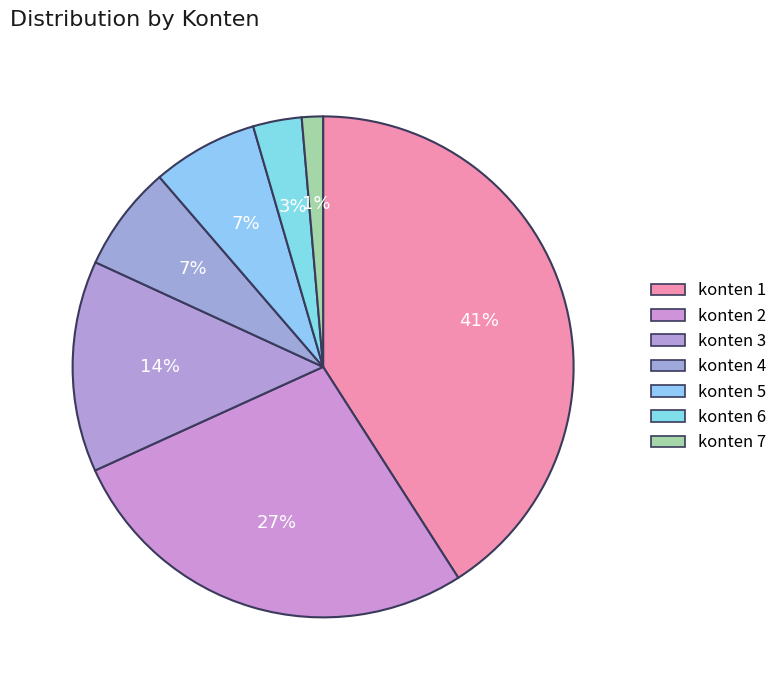

How many segments does this pie chart have?

7